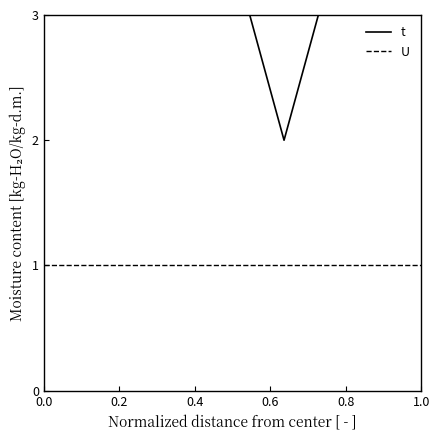

What is the difference between the maximum and minimum values in the t series?

1